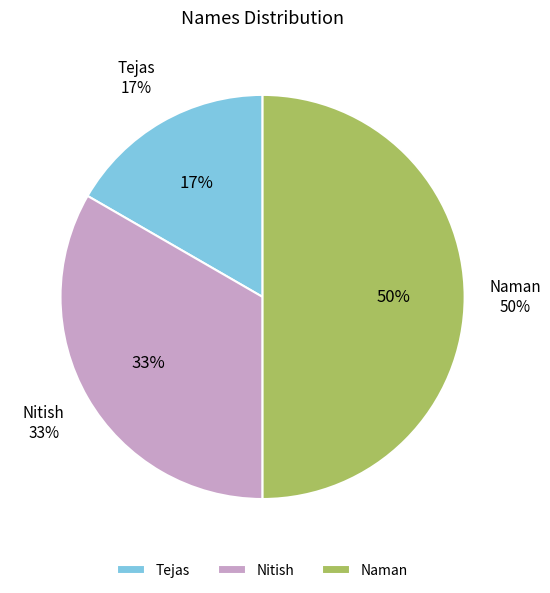

Is Tejas the majority of the pie?

No